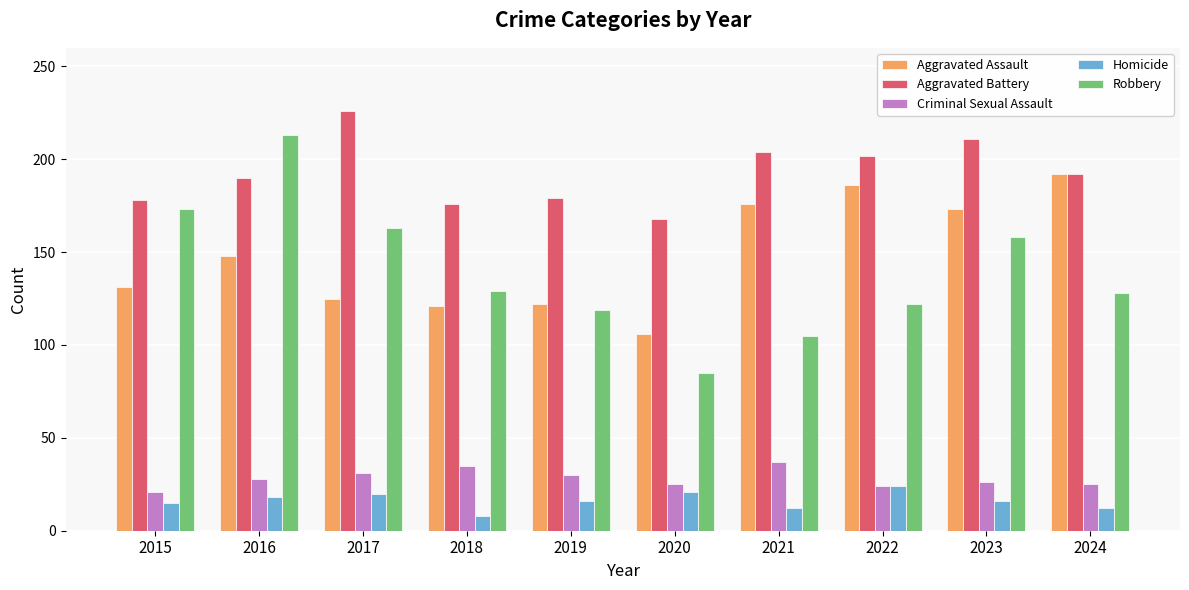

What is the spread (max minus min) of values at 2016?

195